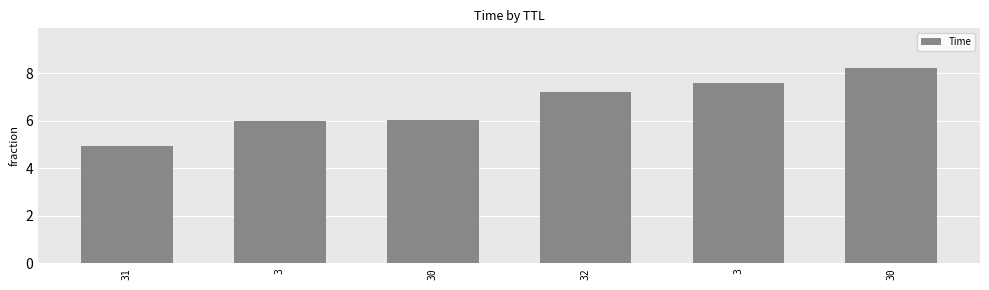

Approximately how many times larger is the value at 31 compared to 30?

0.8